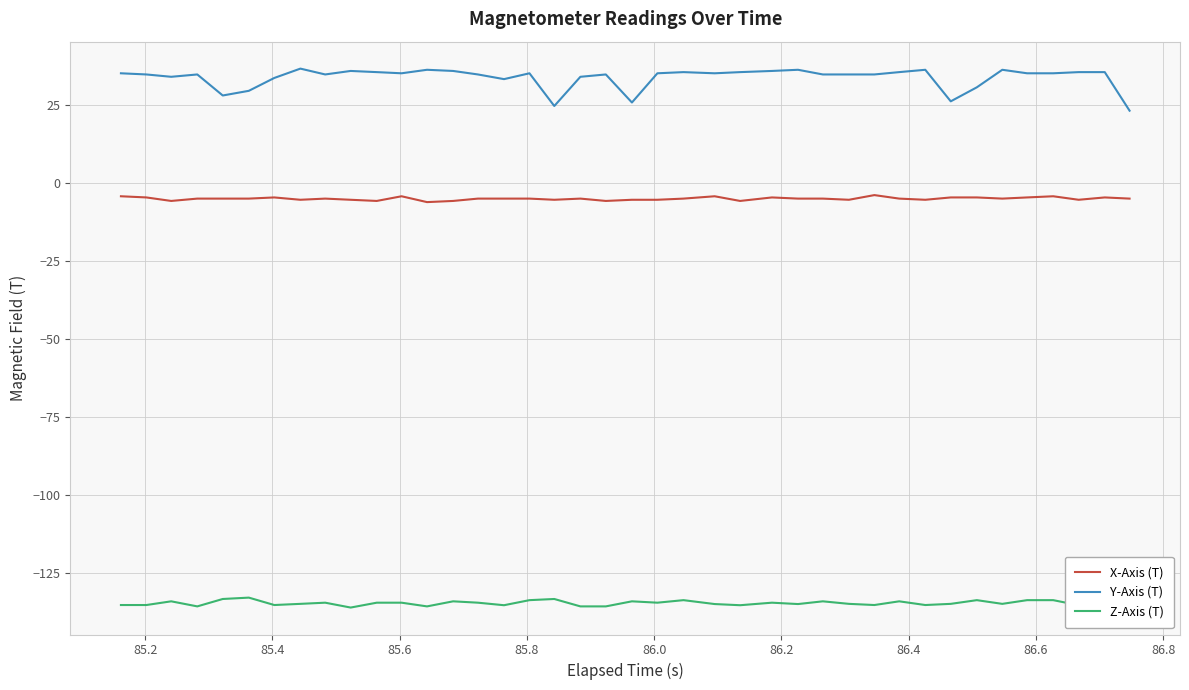

What is the minimum value shown in the chart?

-136.1